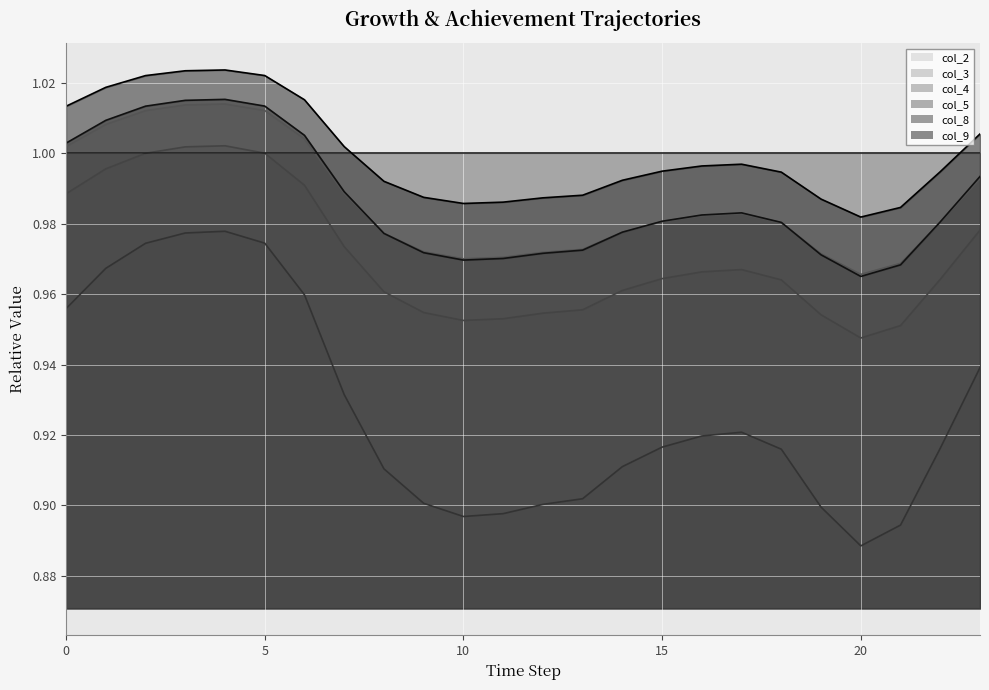

Does the chart display data point markers on the line(s)?

No